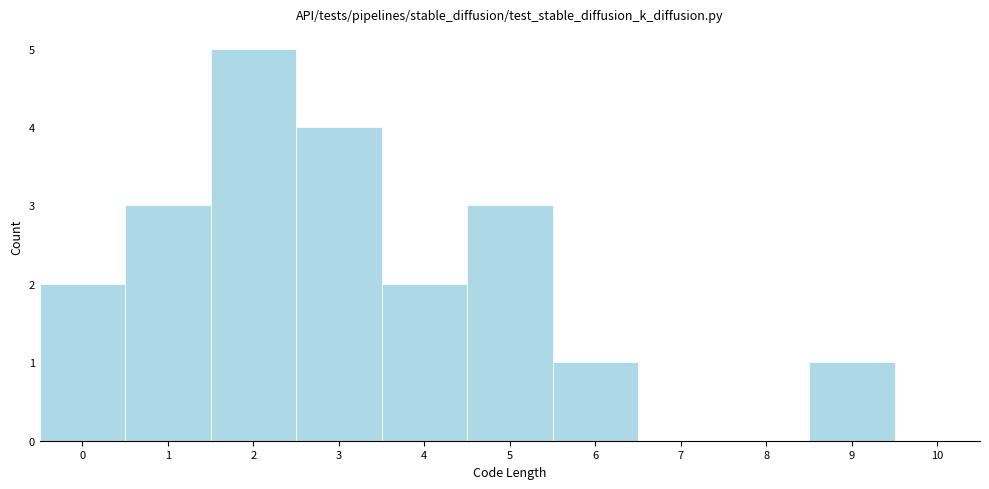

Reading left to right, list every bar in this chart as the range it spans on the x-axis followed by its height. The values are not printed on the chart, so give them approximately, as read against the axis.

-0.5 to 0.5: 2
0.5 to 1.5: 3
1.5 to 2.5: 5
2.5 to 3.5: 4
3.5 to 4.5: 2
4.5 to 5.5: 3
5.5 to 6.5: 1
6.5 to 7.5: 0
7.5 to 8.5: 0
8.5 to 9.5: 1
9.5 to 10.5: 0